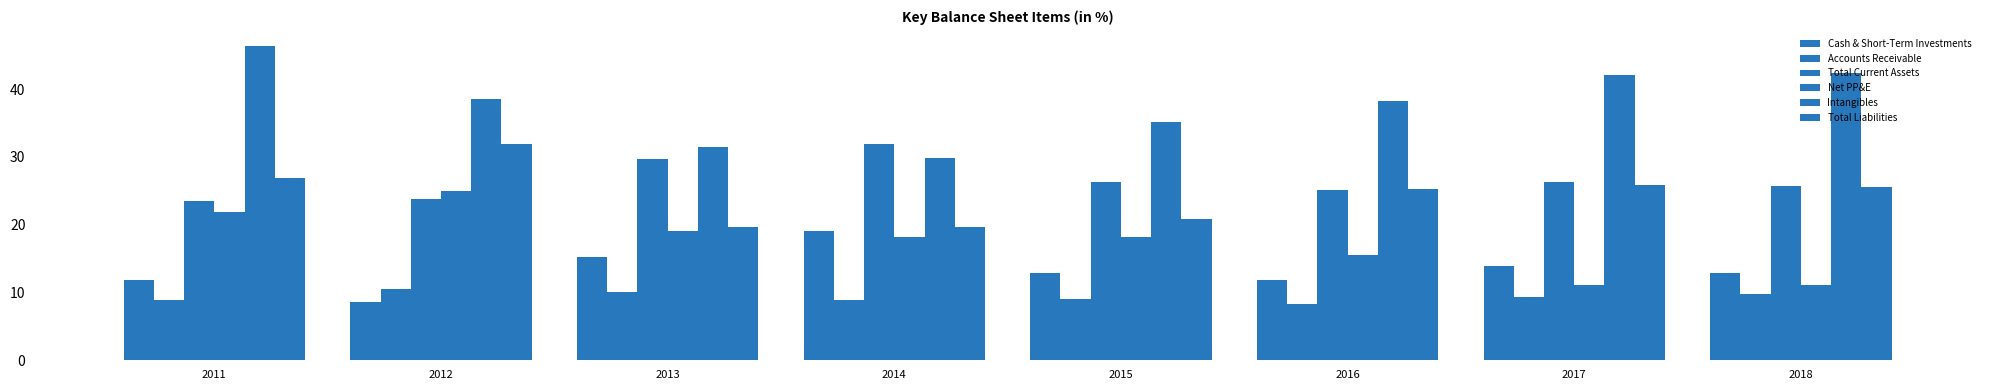

At which category is the sum across all series the highest?

2011